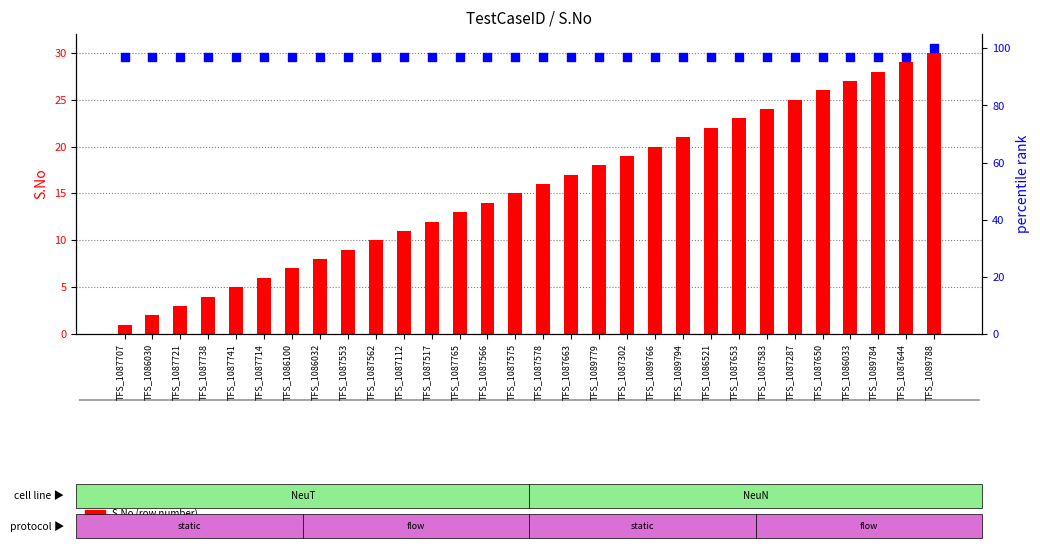

Is the value of S.No at TFS_1089779 greater than the value of percentile rank within the sample at TFS_1089779?

No